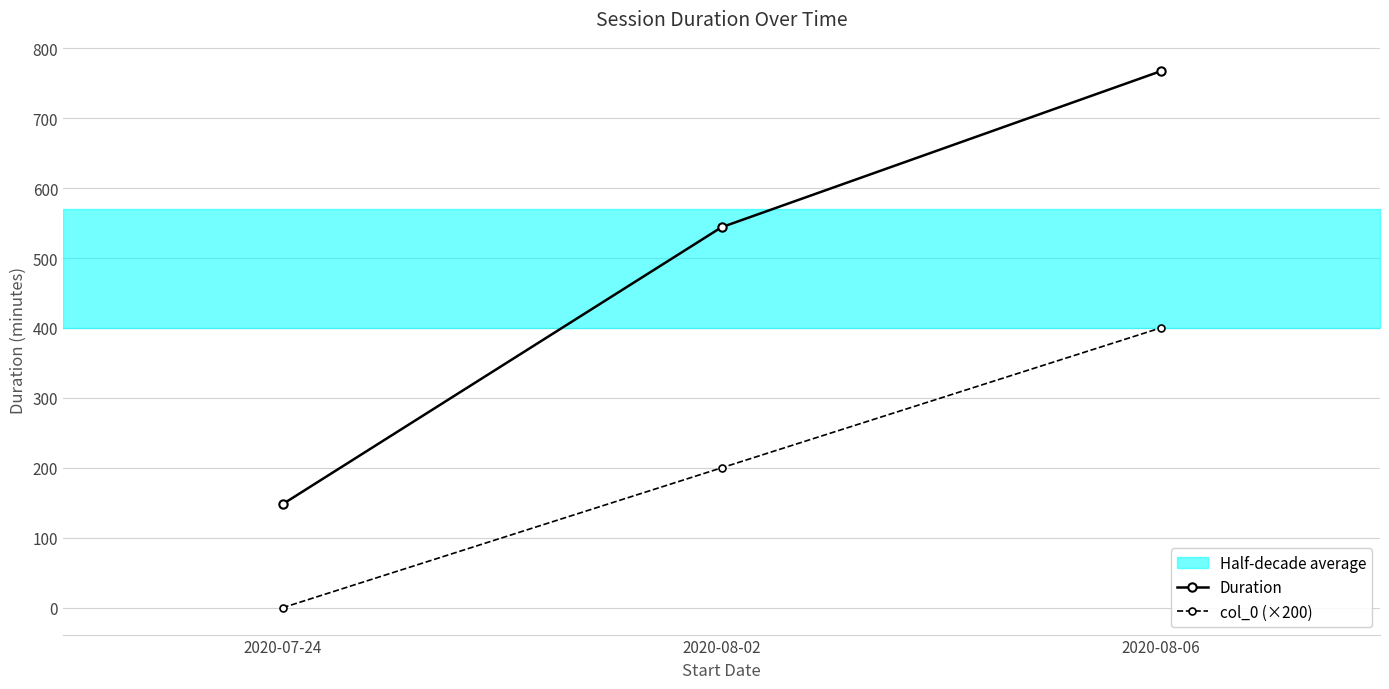

What is the difference between the highest and lowest values at 2020-08-02?

344